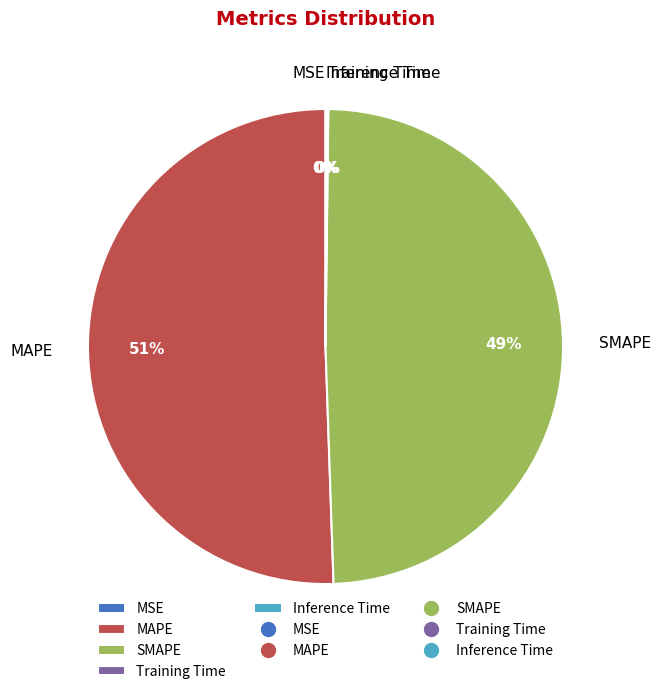

What is the majority slice?

MAPE